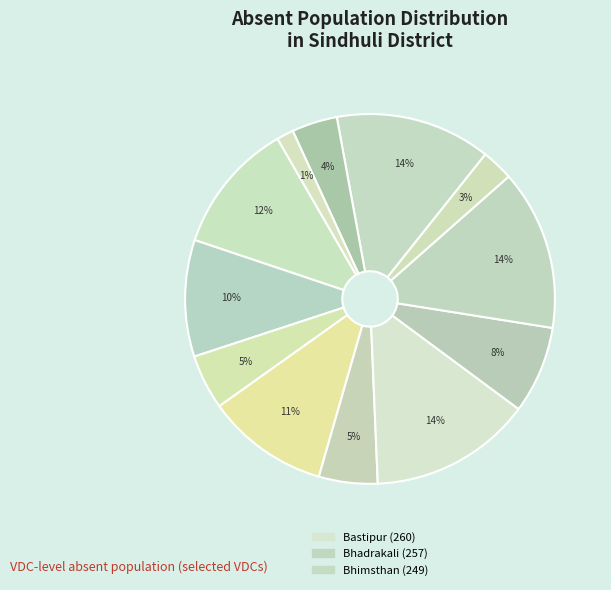

Which slice is the largest?

Bastipur